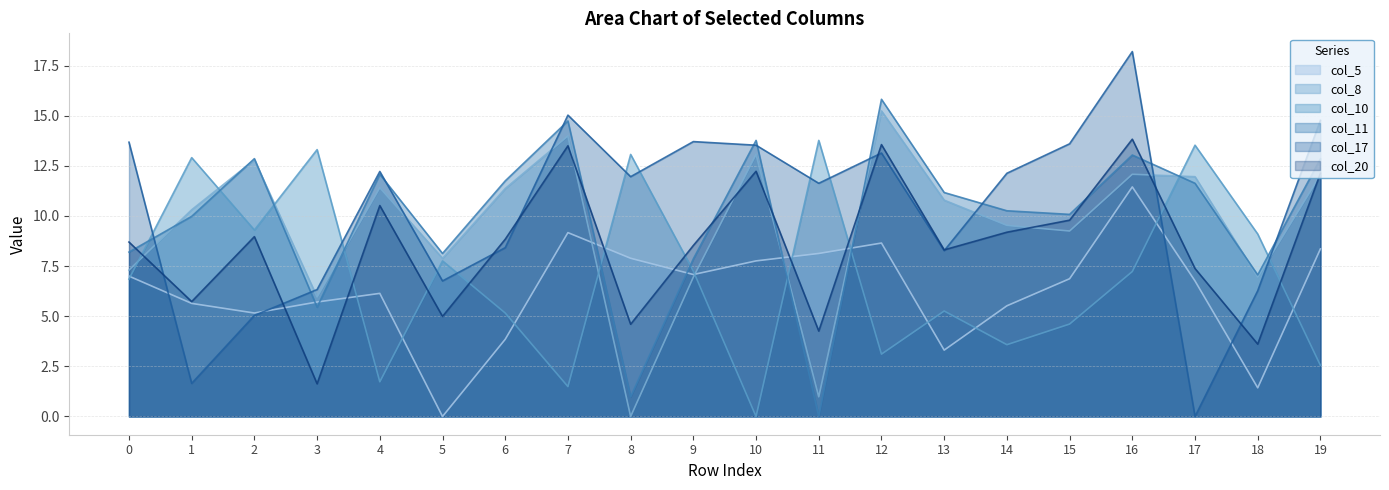

At how many categories does at least one series exceed 12?

16